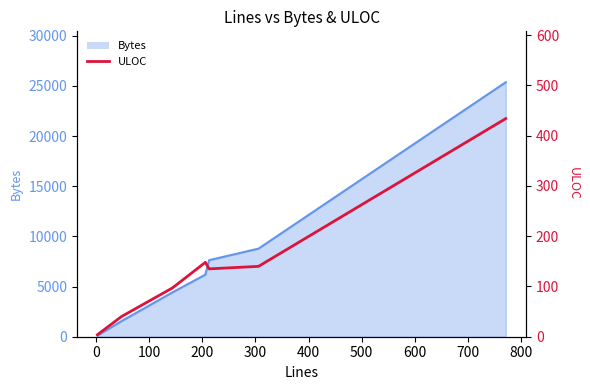

What position from the left is 200?

4